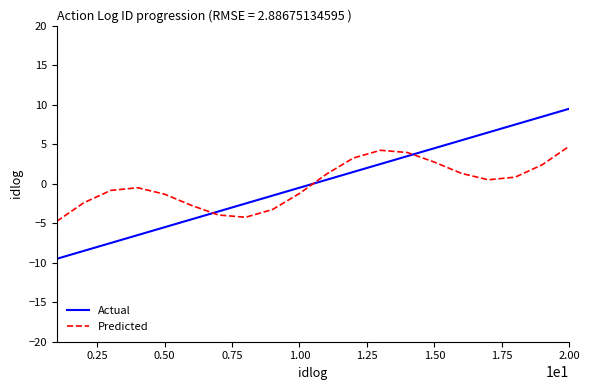

What is the difference between the maximum and minimum values in the Predicted series?

9.5